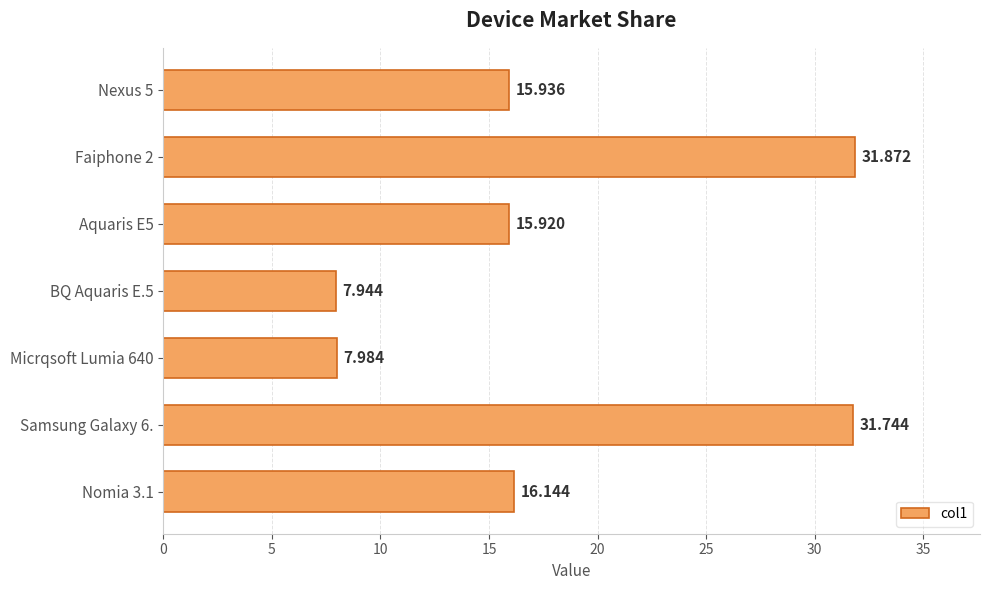

Rank the categories by value from lowest to highest.

BQ Aquaris E.5, Micrqsoft Lumia 640, Aquaris E5, Nexus 5, Nomia 3.1, Samsung Galaxy 6., Faiphone 2